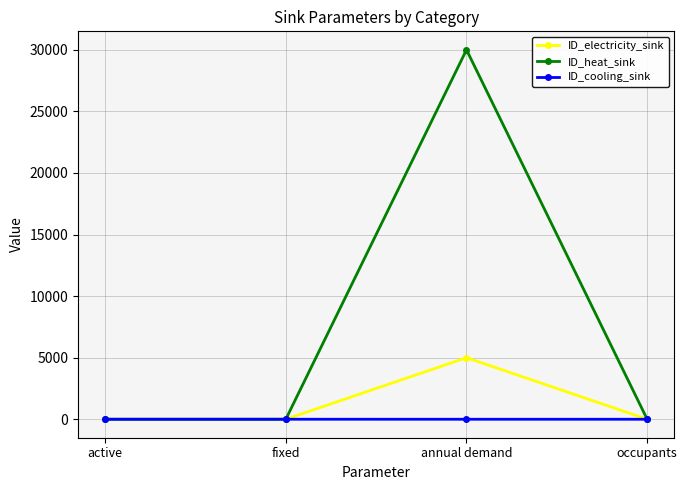

The ID_heat_sink series shows 1 at active. True or false?

True